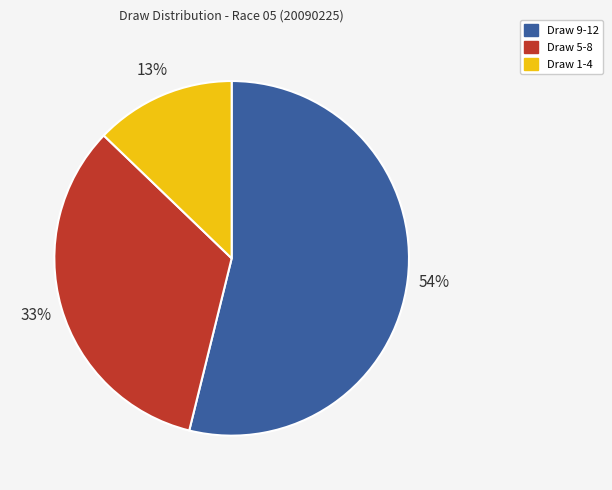

Is there a majority slice in this chart?

Yes